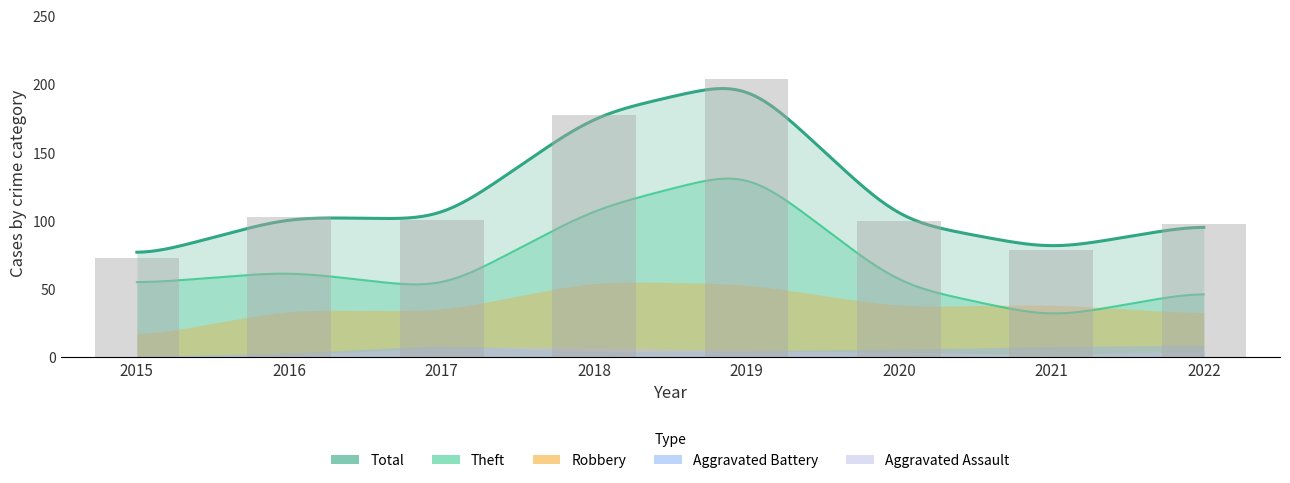

At 2018, list the series in order from largest to smallest.

Total, Theft, Robbery, Aggravated Assault, Aggravated Battery